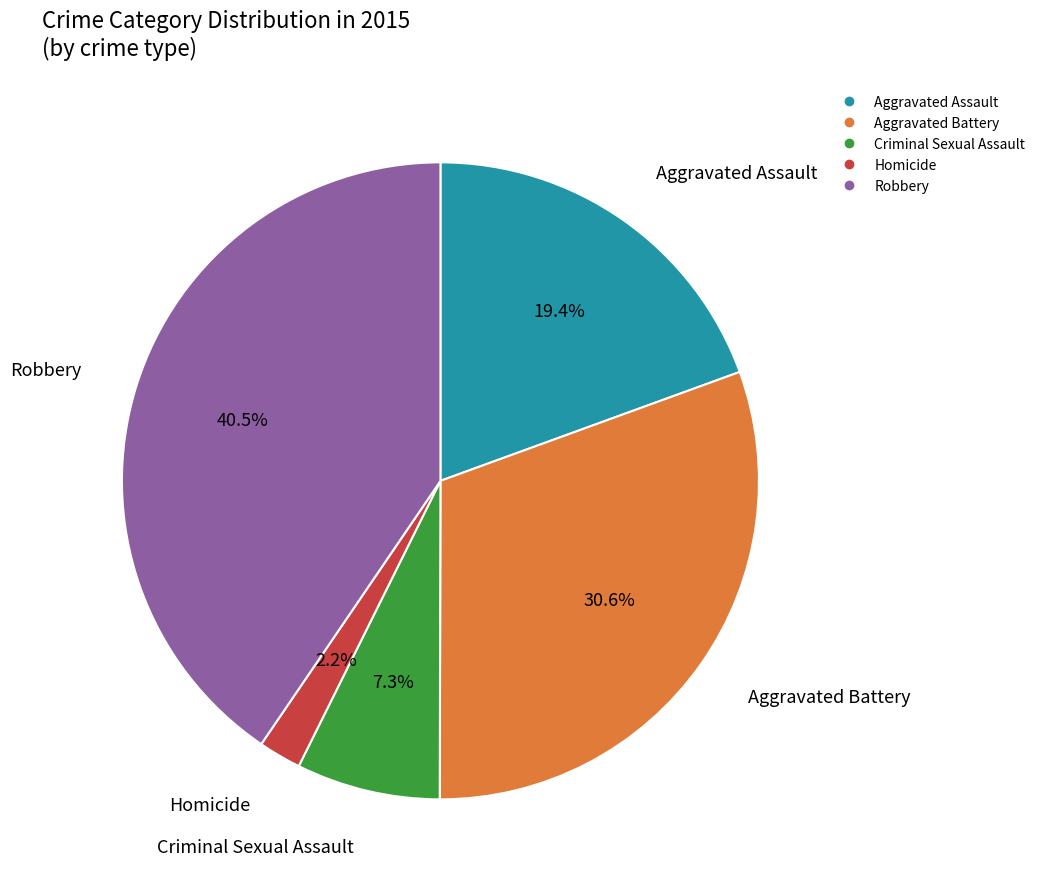

How many segments does this pie chart have?

5